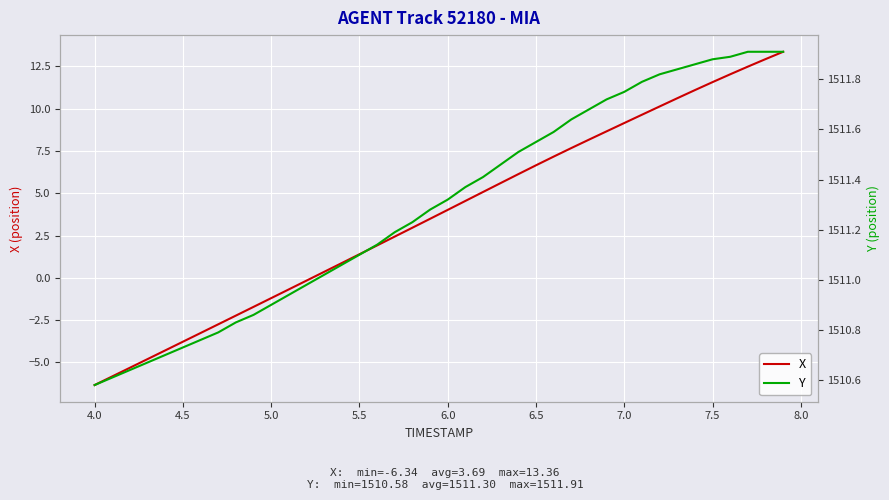

Rank the series by their maximum value, from lowest to highest.

X, Y